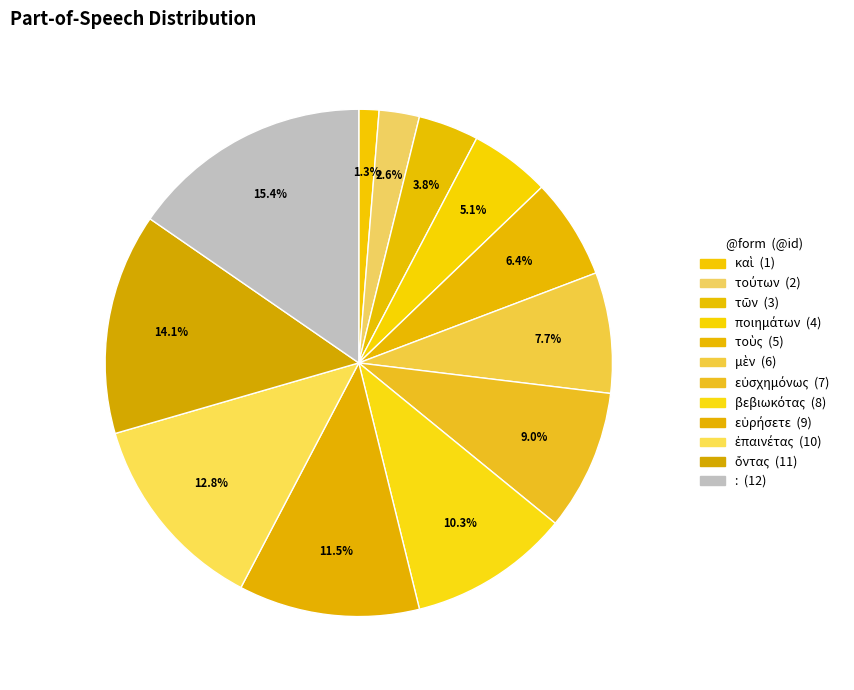

How many segments does this pie chart have?

12